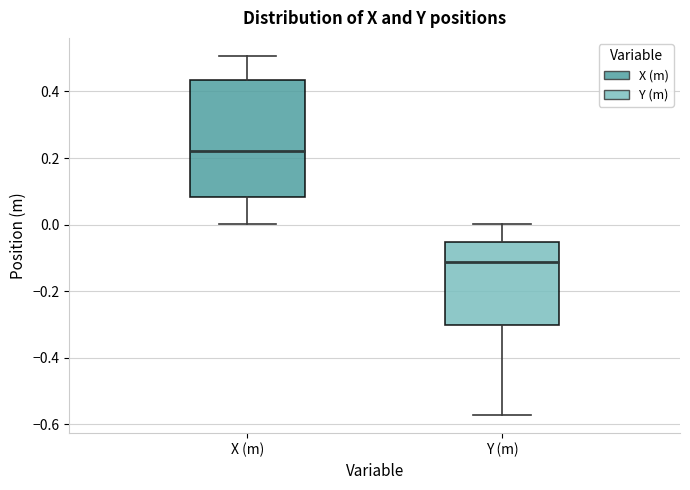

Where is the upper edge of the box for Y (m) on the y-axis? The values are not printed on the chart, so give them approximately, as read against the axis.

-0.06